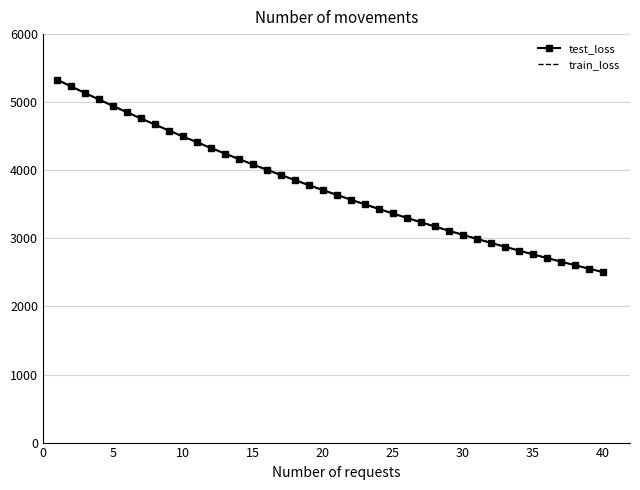

After their last crossing, which series has the higher values: train_loss or test_loss?

test_loss